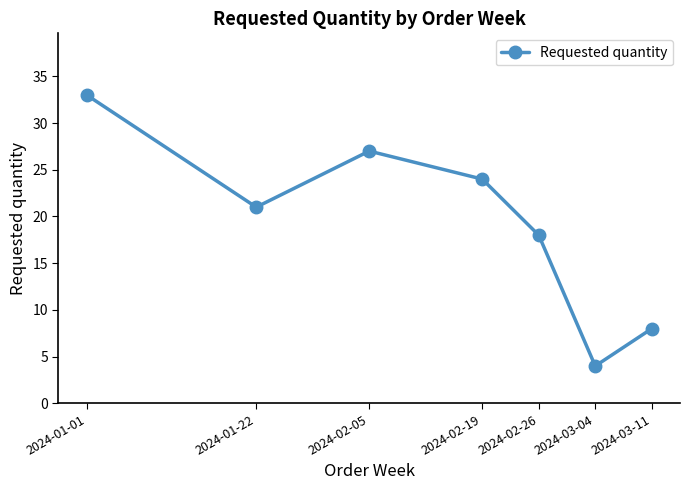

What is the change in value from 2024-01-22 to 2024-02-05?

+6